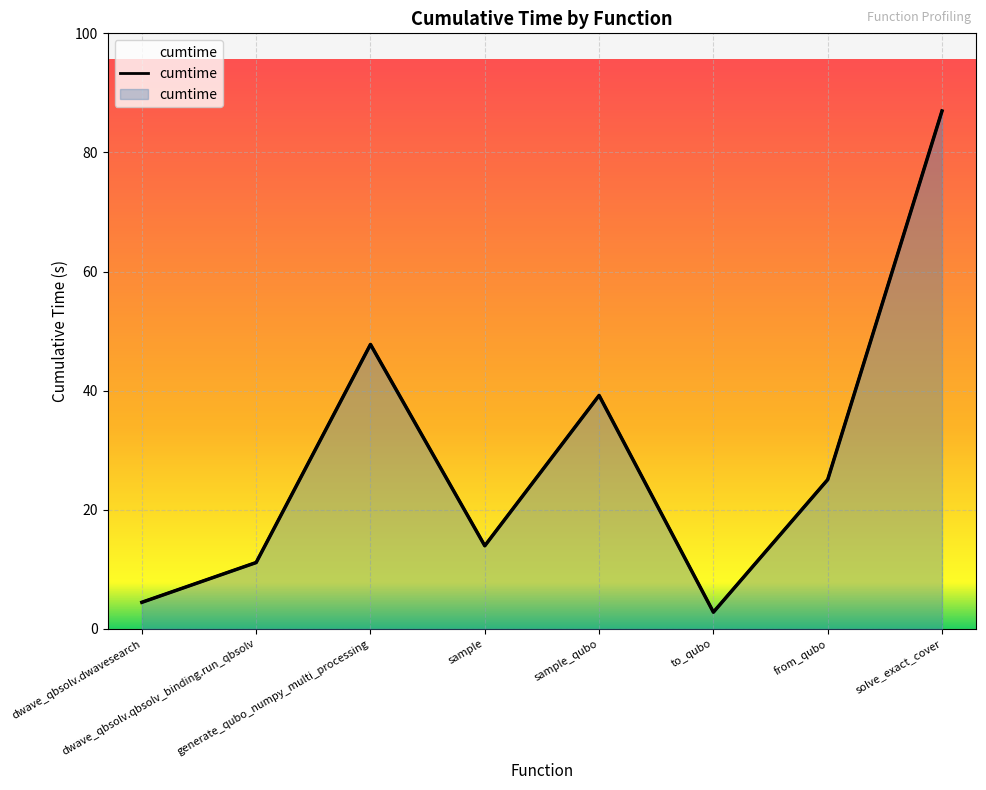

How many values exceed 25?

4